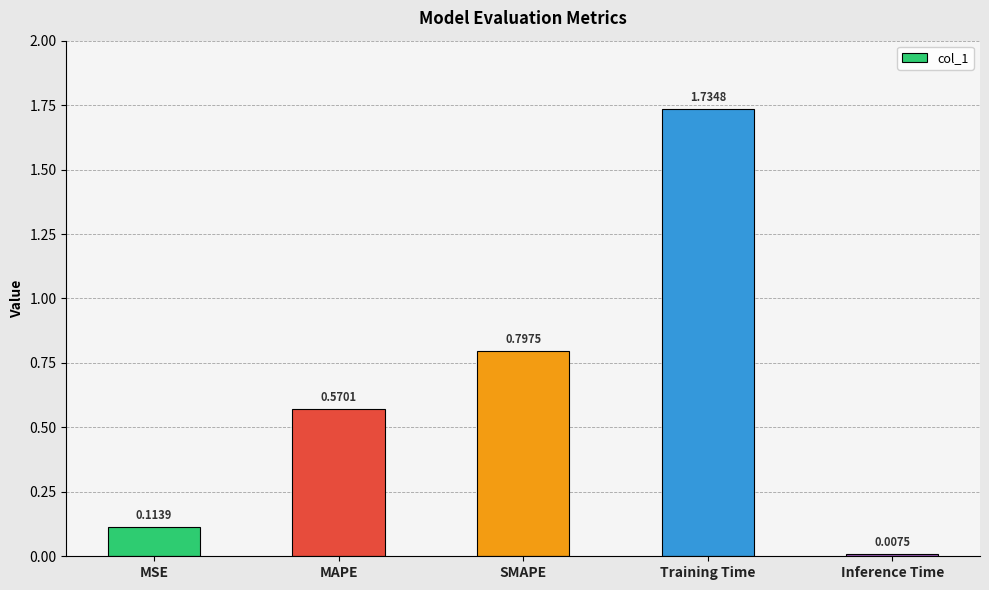

What position from the right is Inference Time?

1